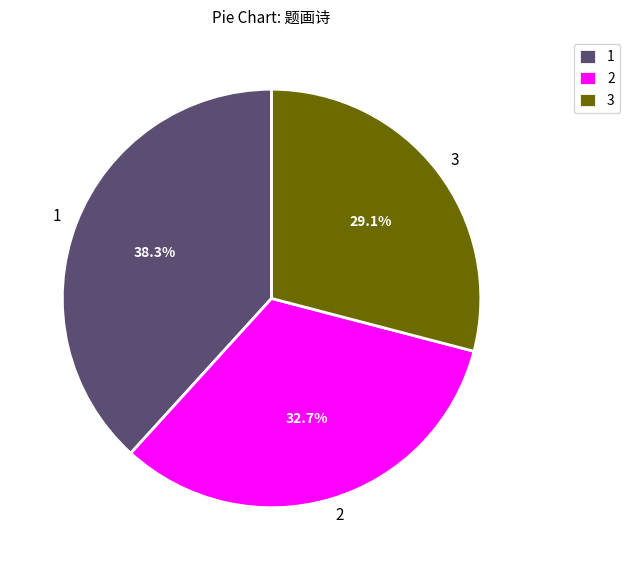

How many slices are in this pie chart?

3